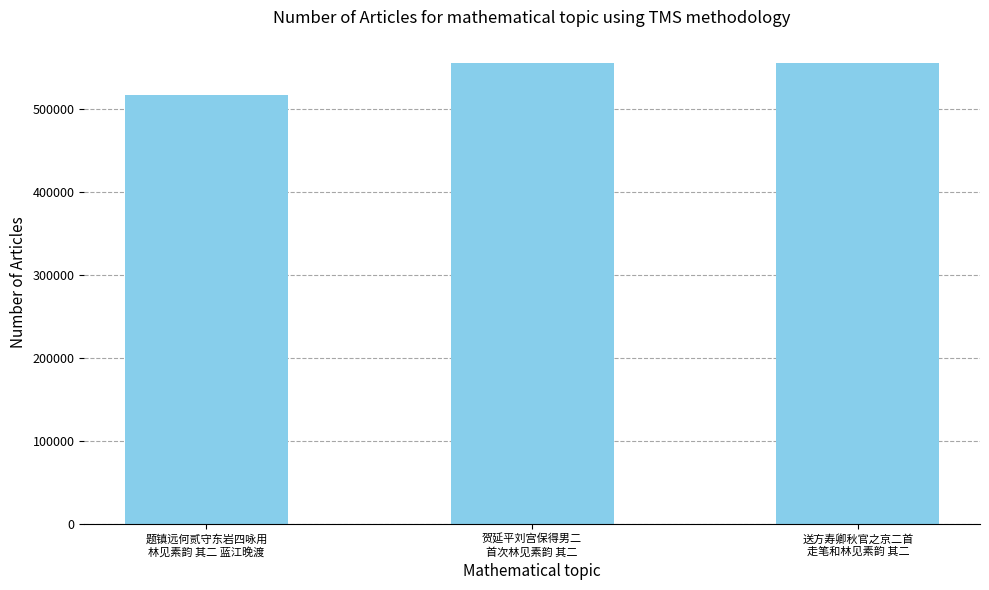

Between 题镇远何贰守东岩四咏用
林见素韵 其二 蓝江晚渡 and 送方寿卿秋官之京二首
走笔和林见素韵 其二, which is larger?

送方寿卿秋官之京二首
走笔和林见素韵 其二